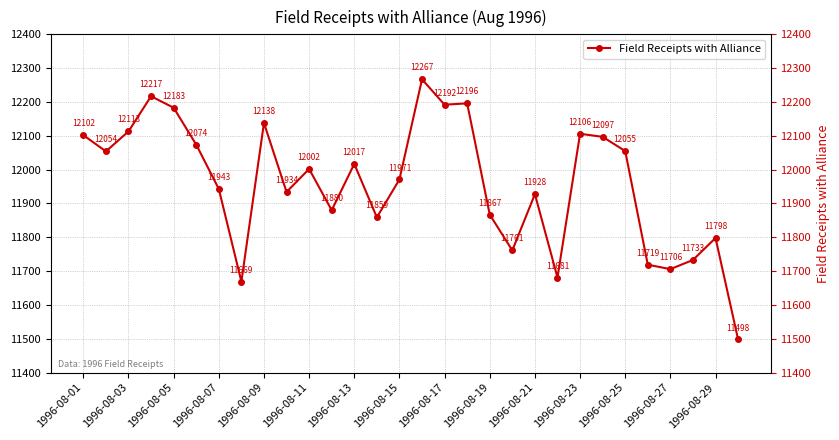

Count the number of values greater than 12002.

14